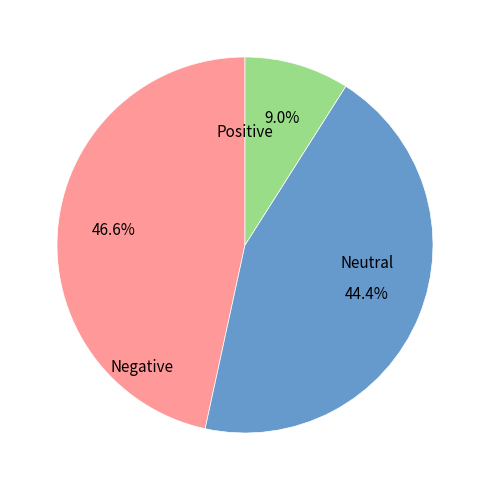

Is there a majority slice in this chart?

No